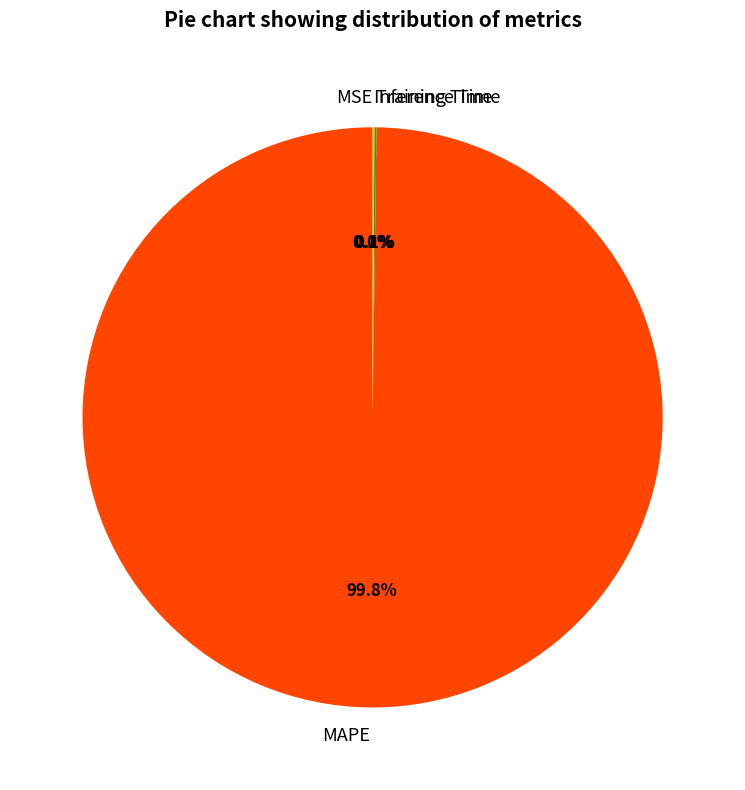

What is the largest slice in the pie chart?

MAPE